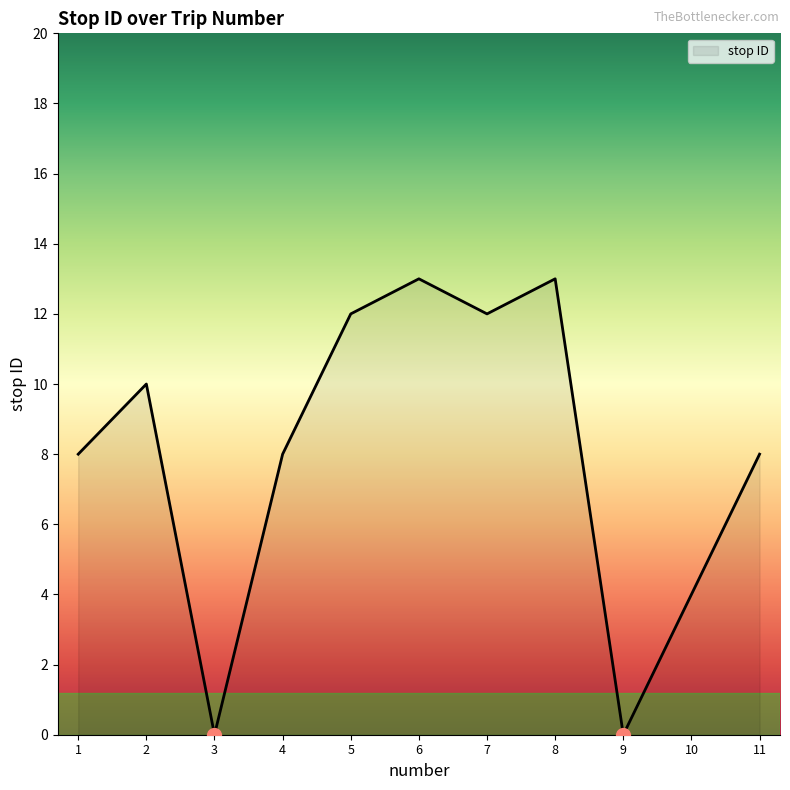

What is the sum of all values?

88